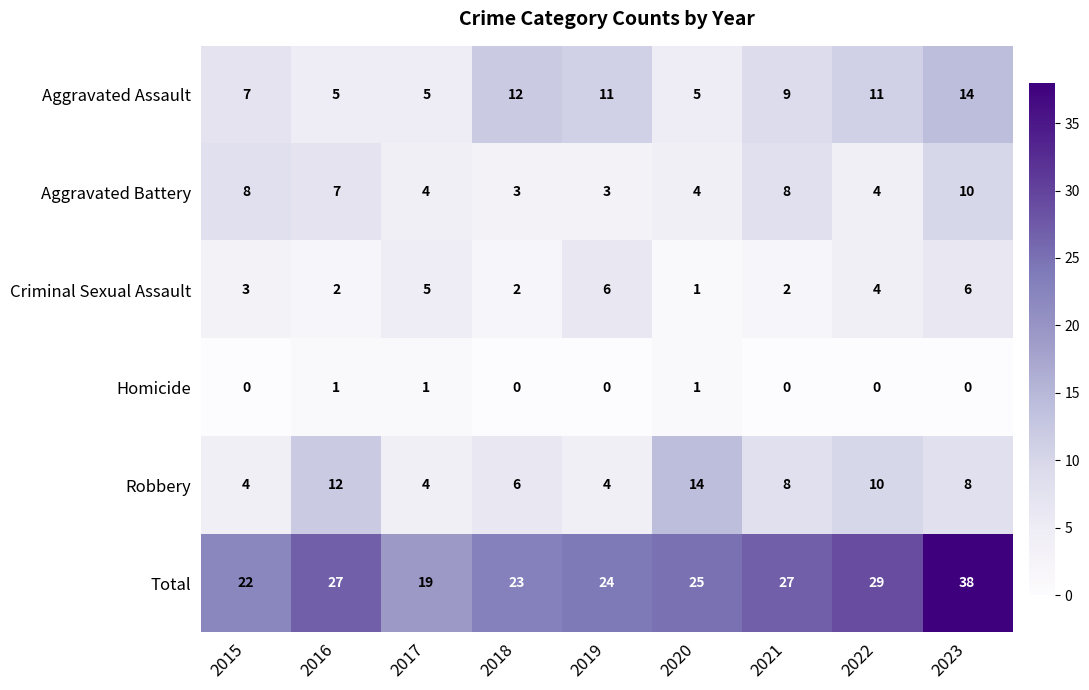

What is the difference between the Robbery values at 2015 and 2022?

6